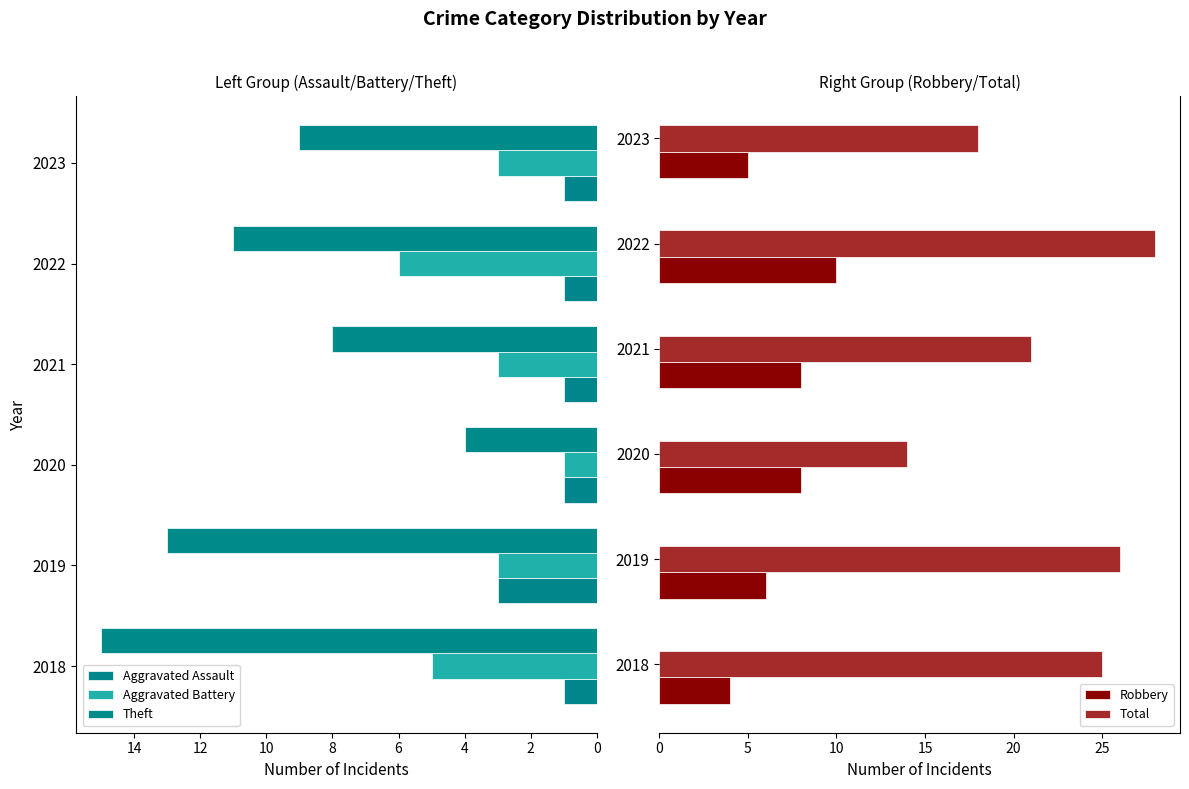

What is the difference between the Robbery values at 2022 and 2020?

2